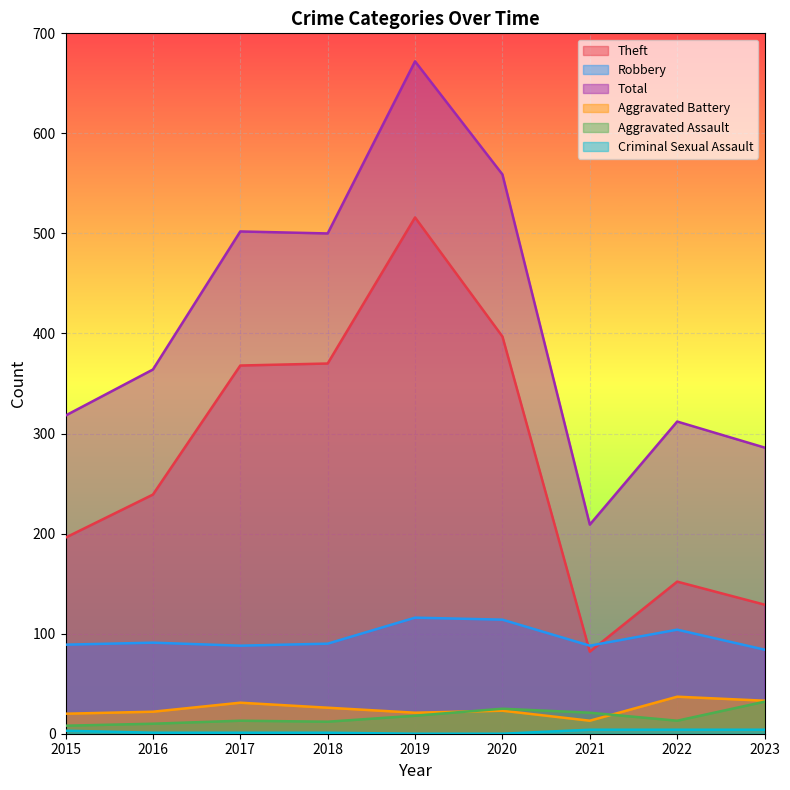

Between 2021 and 2023, which series saw the biggest shift?

Total